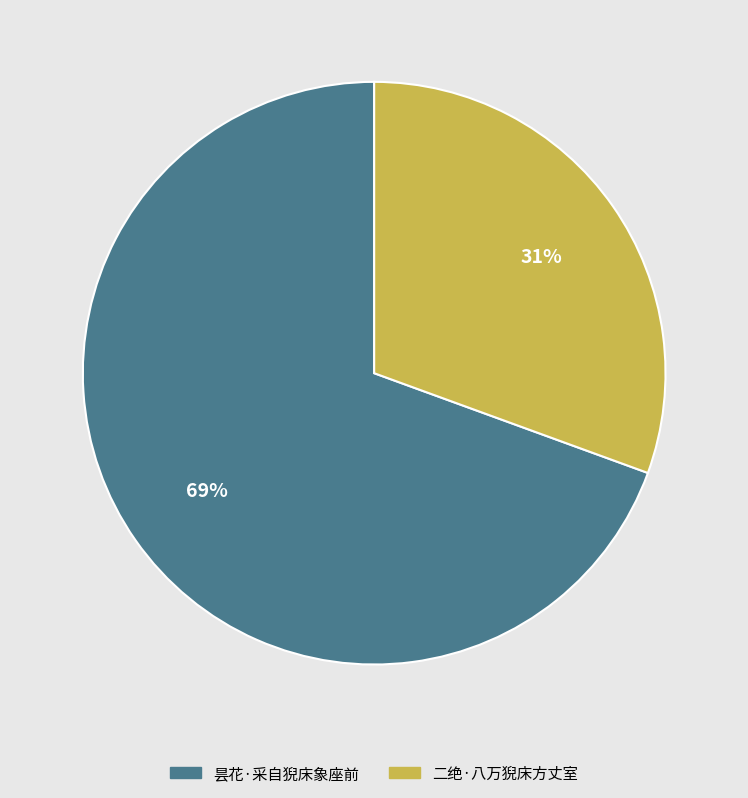

Between 昙花·采自猊床象座前 and 二绝·八万猊床方丈室, which is larger?

昙花·采自猊床象座前